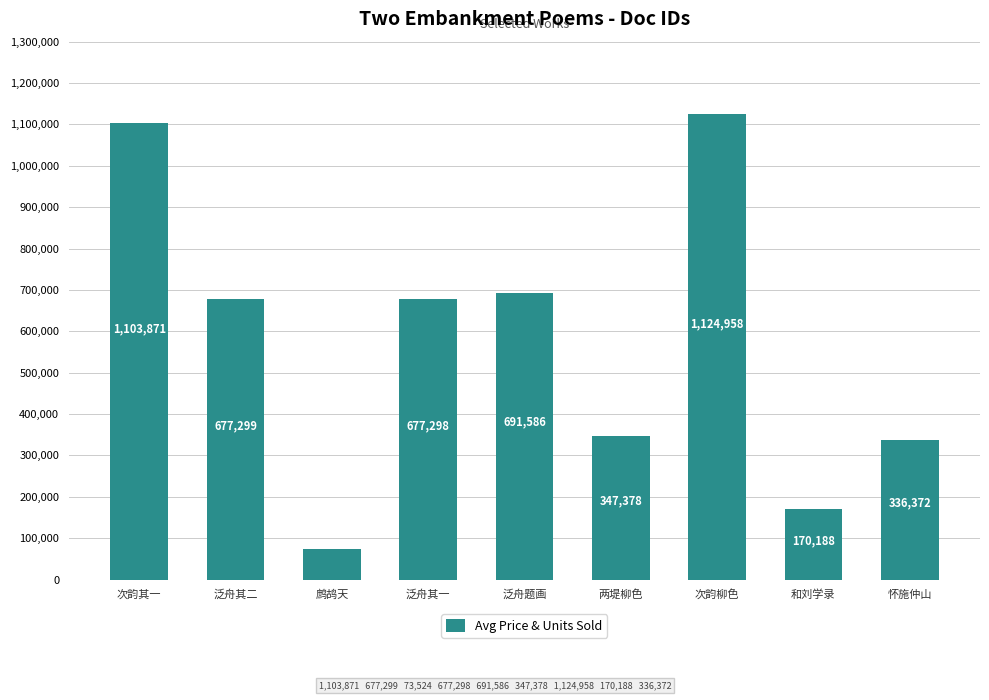

How many data points does each series have?

9